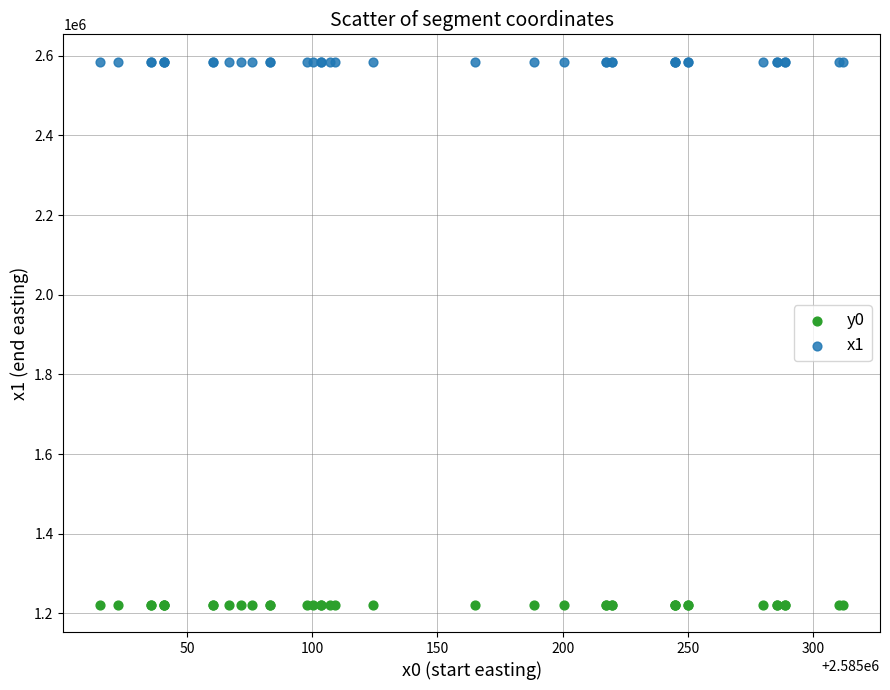

What is the X range (max minus min) for the scatter plot?

296.5